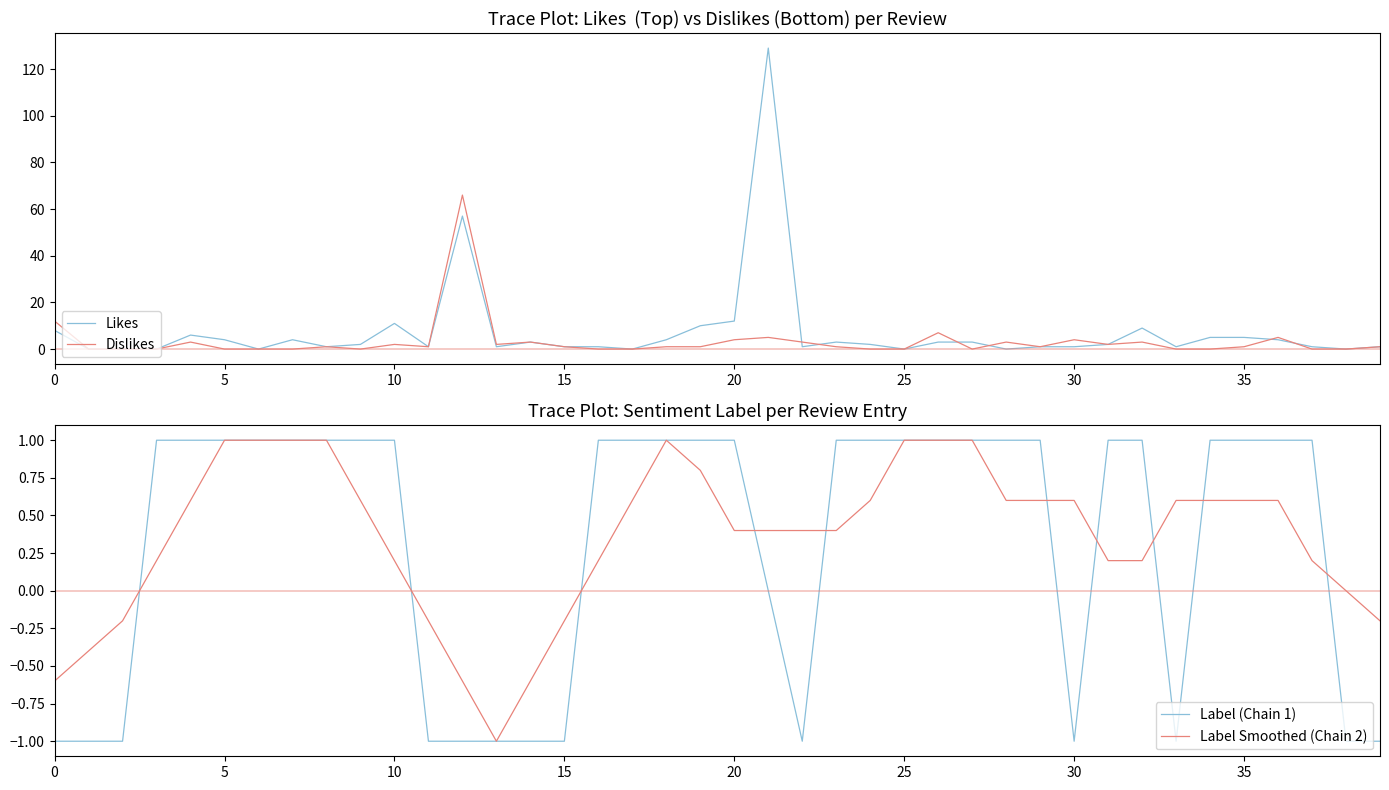

Which series has the widest spread of values?

Likes